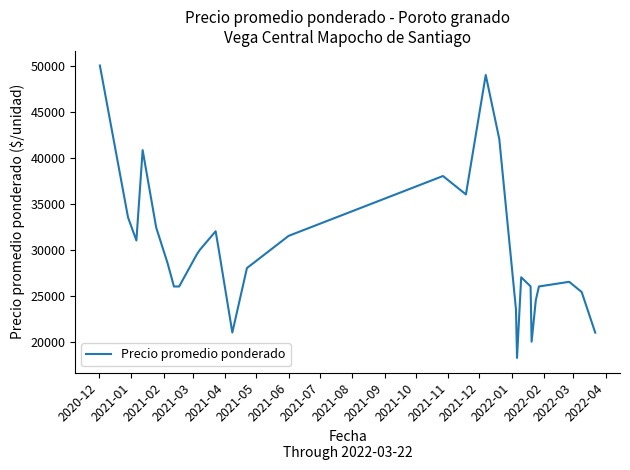

What is the smallest value displayed?

18241